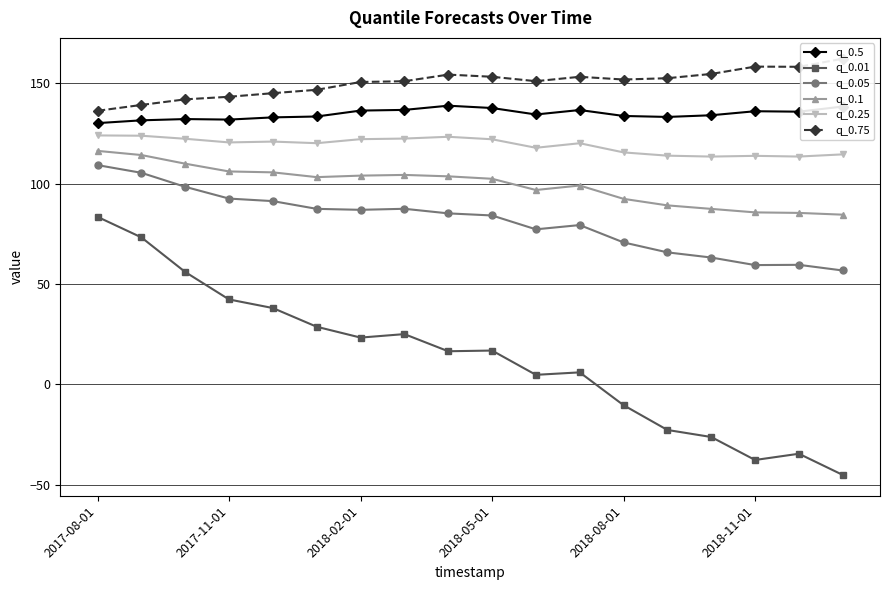

What is the maximum value for q_0.1?

116.3